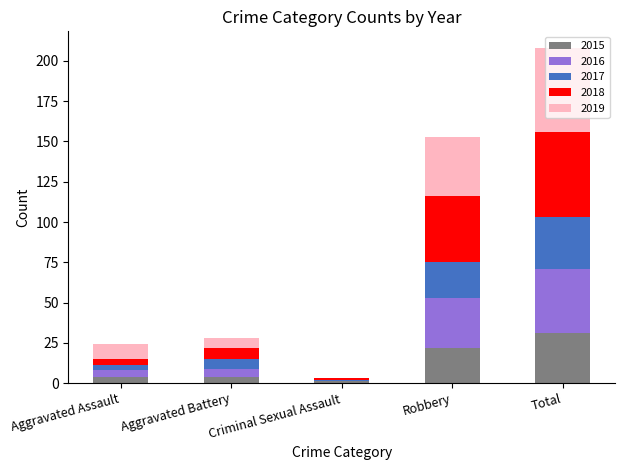

How many distinct data groups are displayed?

5